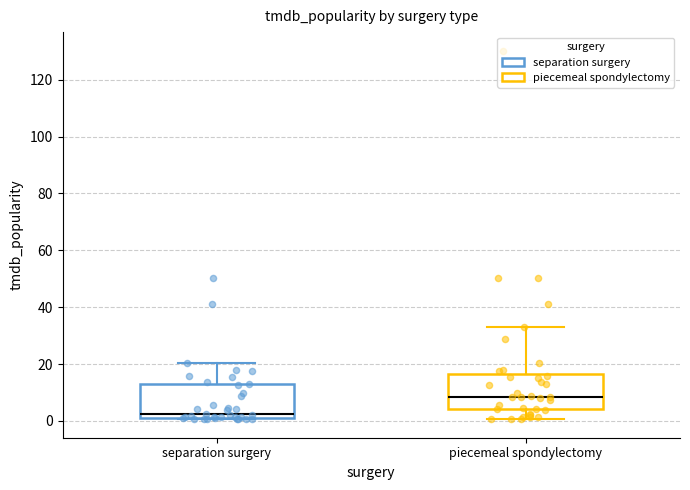

Where is the upper edge of the box for piecemeal spondylectomy on the y-axis? The values are not printed on the chart, so give them approximately, as read against the axis.

16